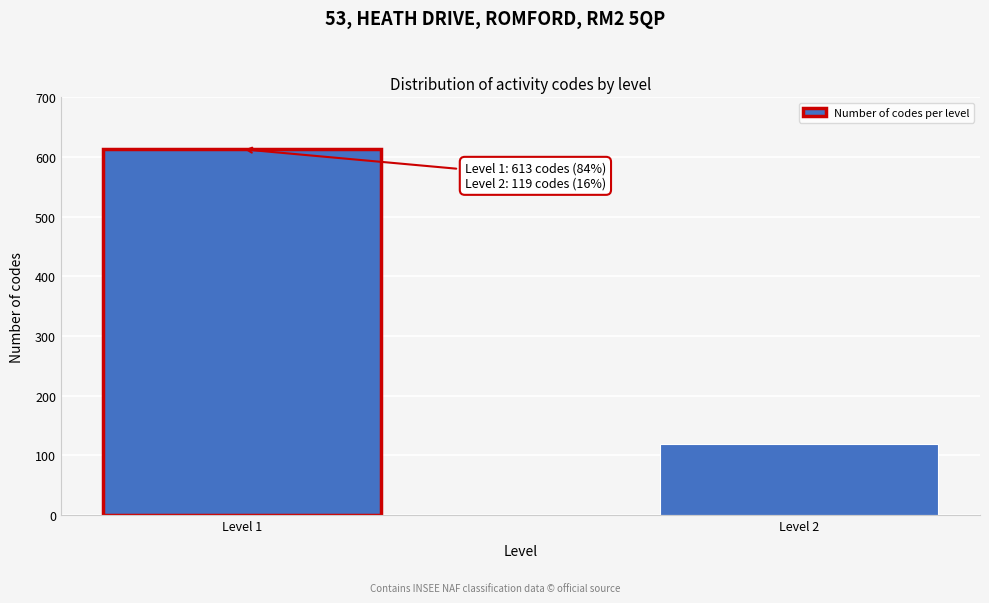

Reading left to right, extract all data points from this chart.

Level 1=613	Level 2=119